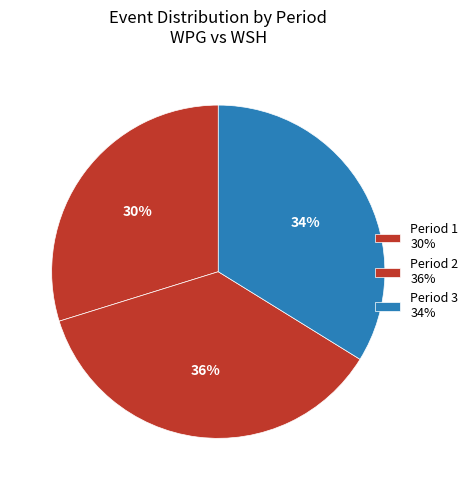

Which slice is the largest?

Period 2